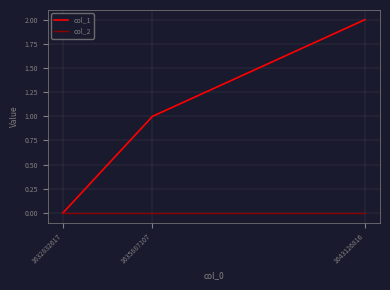

True or false: col_2 has a value of 0 at 1632832617.

True